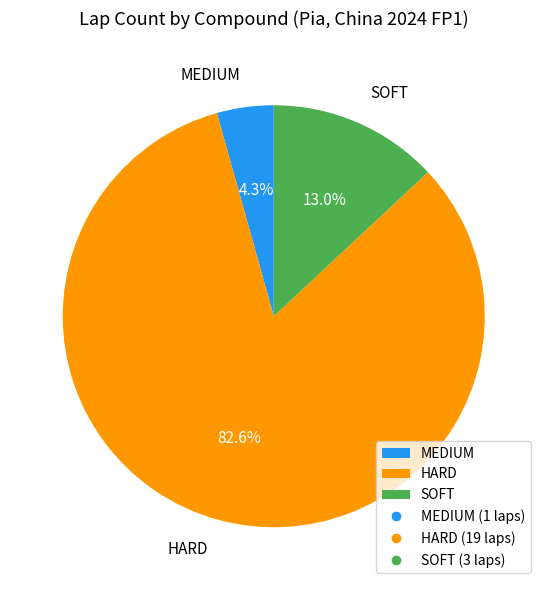

To the nearest percent, what percentage of the pie is SOFT?

13%